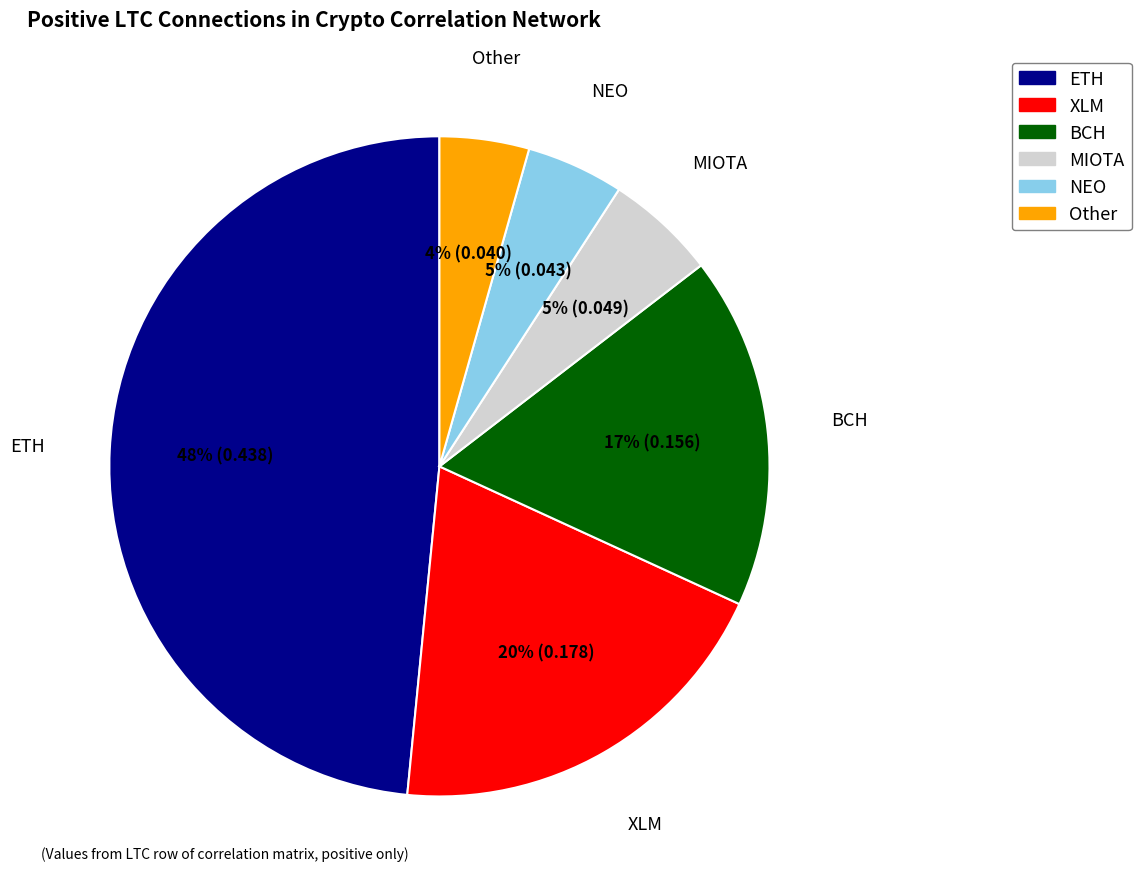

How many segments does this pie chart have?

6